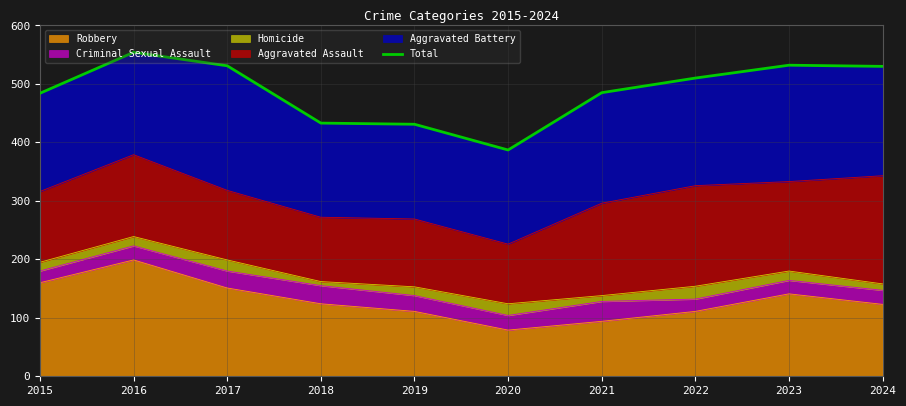

At which category does the chart reach its minimum across all series?

2020